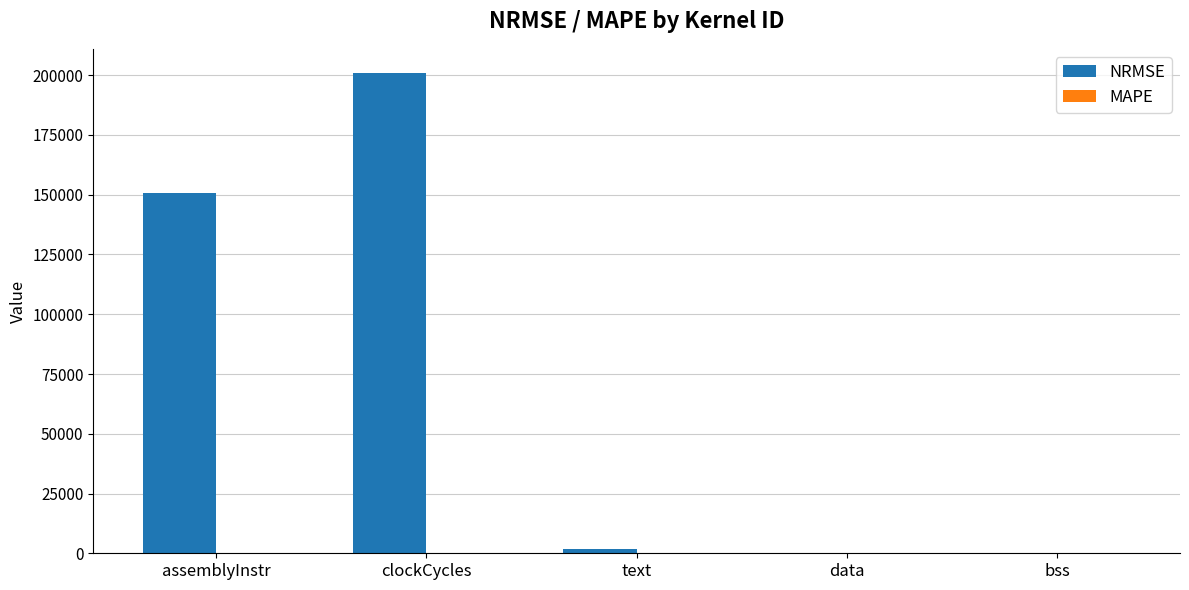

What is the maximum value for NRMSE?

200985.4